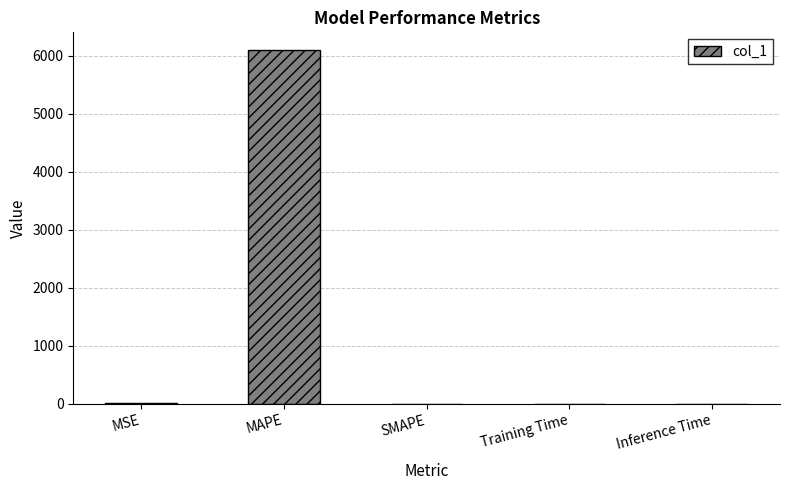

At which category does the chart reach its peak across all series?

MAPE